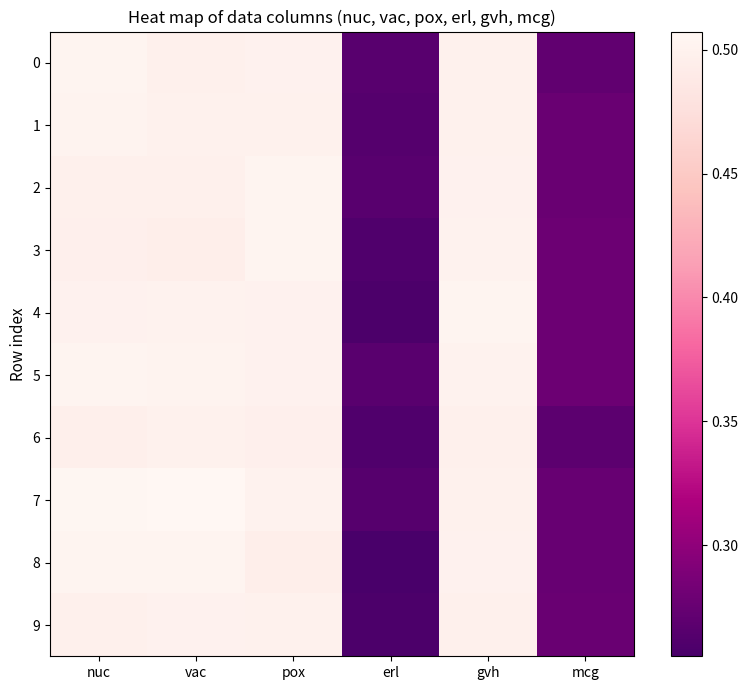

Reading right to left, extract all data points from this chart.

0: mcg=0.3	gvh=0.5	erl=0.3	pox=0.5	vac=0.5	nuc=0.5
1: mcg=0.3	gvh=0.5	erl=0.3	pox=0.5	vac=0.5	nuc=0.5
2: mcg=0.3	gvh=0.5	erl=0.3	pox=0.5	vac=0.5	nuc=0.5
3: mcg=0.3	gvh=0.5	erl=0.3	pox=0.5	vac=0.5	nuc=0.5
4: mcg=0.3	gvh=0.5	erl=0.3	pox=0.5	vac=0.5	nuc=0.5
5: mcg=0.3	gvh=0.5	erl=0.3	pox=0.5	vac=0.5	nuc=0.5
6: mcg=0.3	gvh=0.5	erl=0.3	pox=0.5	vac=0.5	nuc=0.5
7: mcg=0.3	gvh=0.5	erl=0.3	pox=0.5	vac=0.5	nuc=0.5
8: mcg=0.3	gvh=0.5	erl=0.3	pox=0.5	vac=0.5	nuc=0.5
9: mcg=0.3	gvh=0.5	erl=0.3	pox=0.5	vac=0.5	nuc=0.5